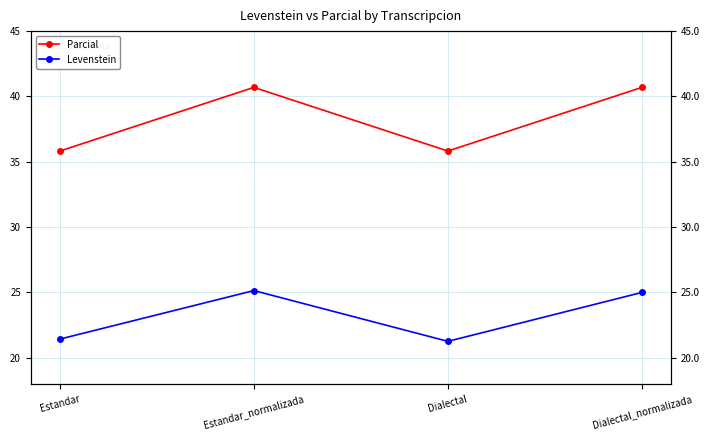

True or false: Levenstein has a value of 13.1 at Dialectal_normalizada.

False